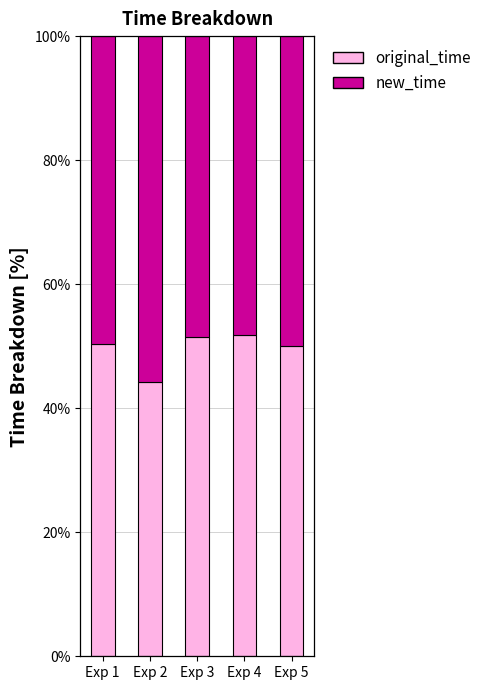

The original_time series shows 80.4 at Exp 3. True or false?

False